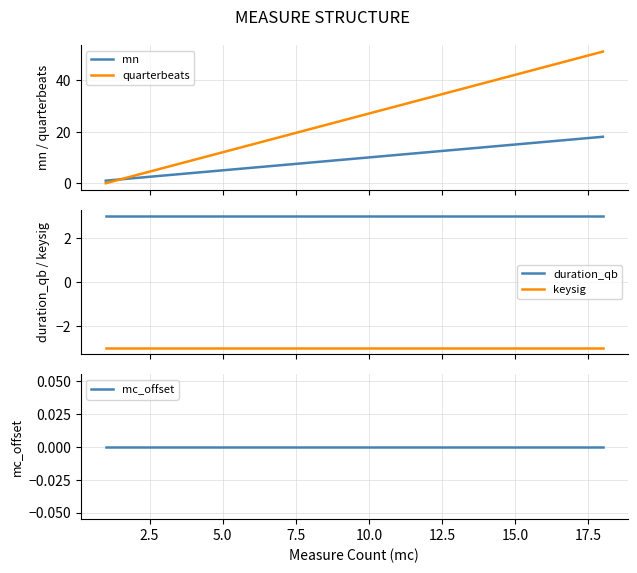

True or false: keysig and duration_qb cross at least once.

False